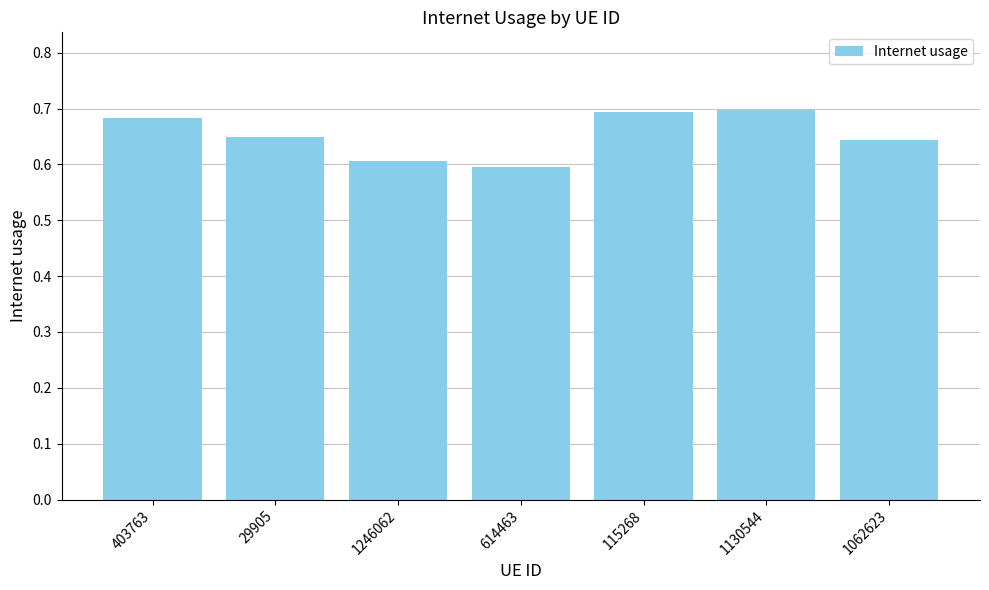

How many values are between 0 and 1?

7